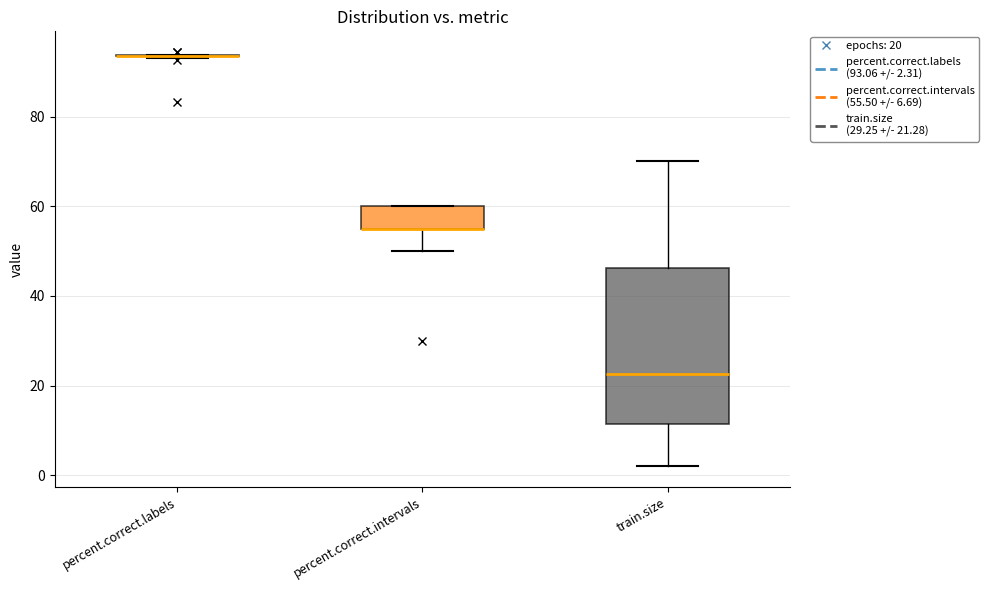

Reading left to right, transcribe this box plot: for each box, give where its median line is, the range the box spans, and where its two whiskers end, as read against the y-axis. The values are not printed on the chart, so give them approximately, as read against the axis.

percent.correct.labels: box collapsed to a line at 94, whiskers 94 to 94
percent.correct.intervals: median 56 (drawn on the box's lower edge), box 56 to 60, whiskers 50 to 60
train.size: median 22, box 12 to 46, whiskers 2 to 70